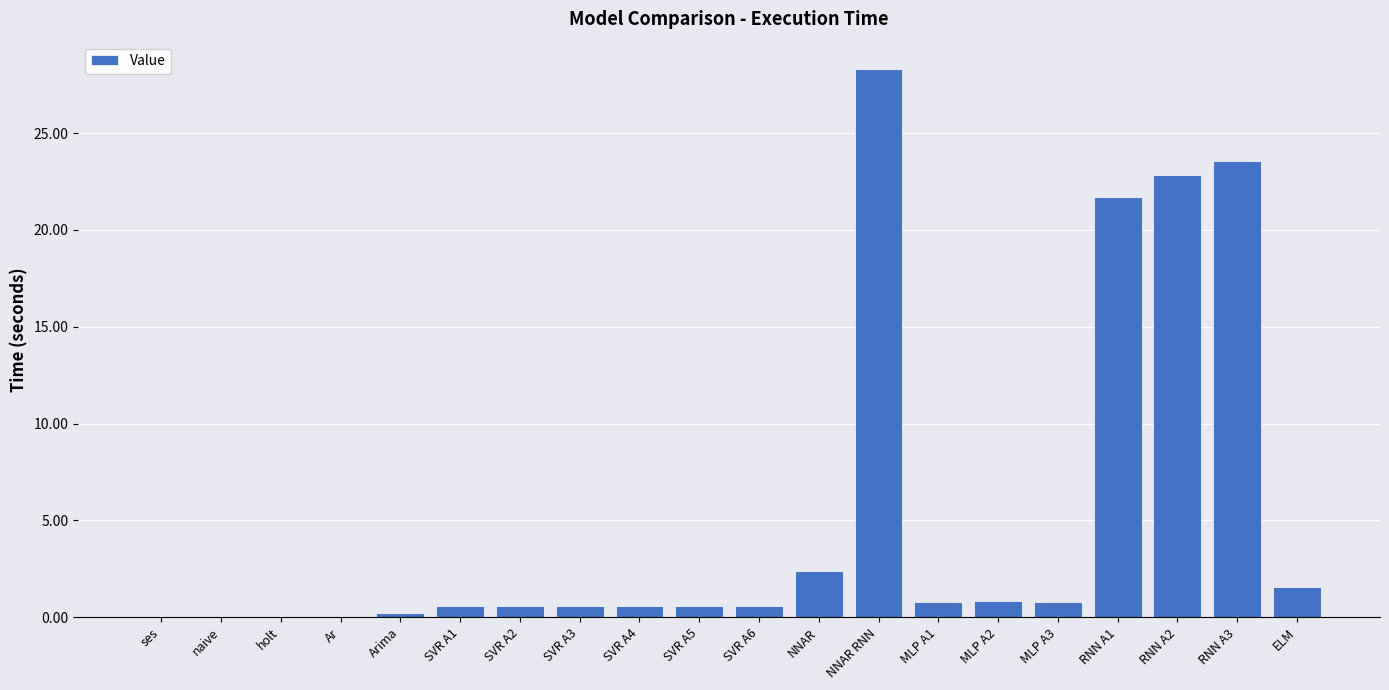

The chart shows a value of 28.3 at NNAR RNN. True or false?

True